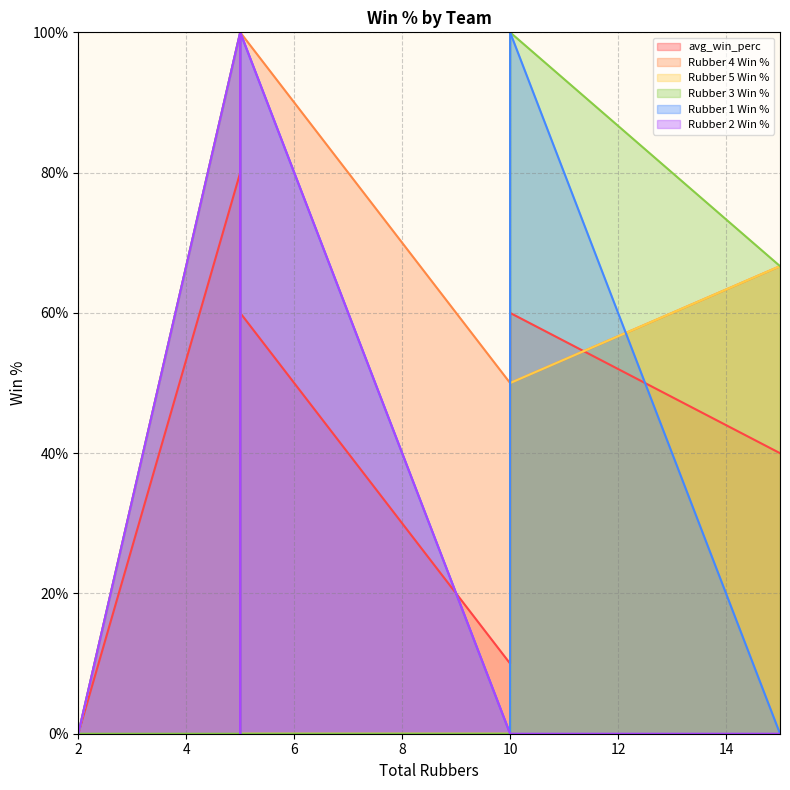

How many series are shown in this chart?

6